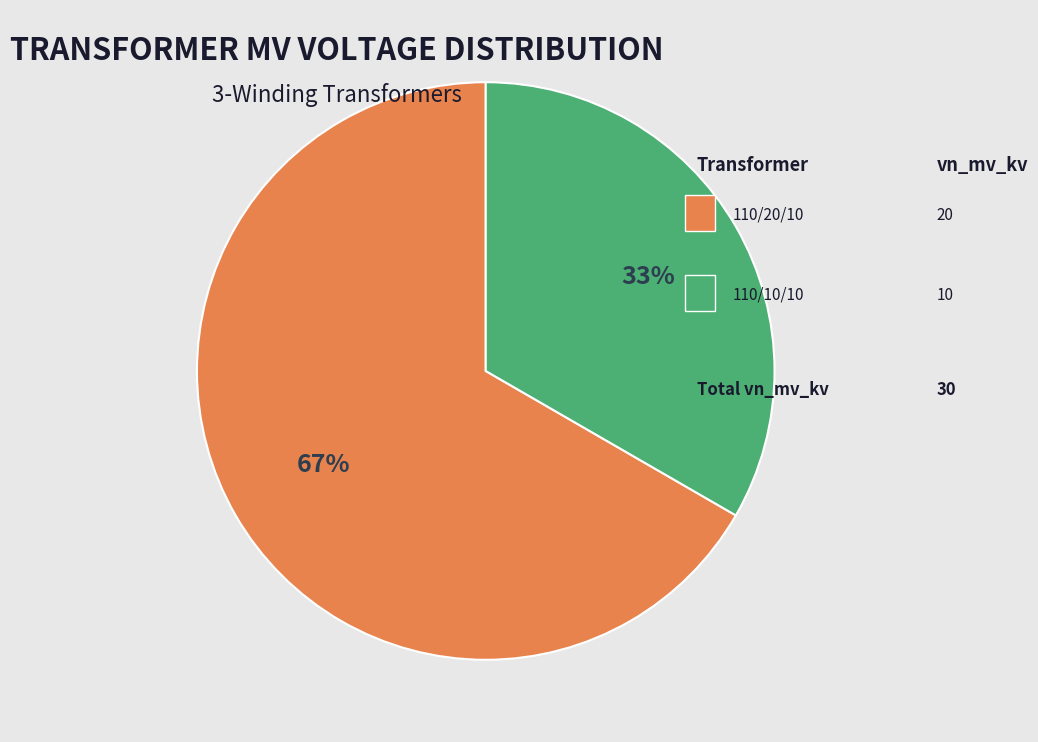

Is there a majority slice in this chart?

Yes